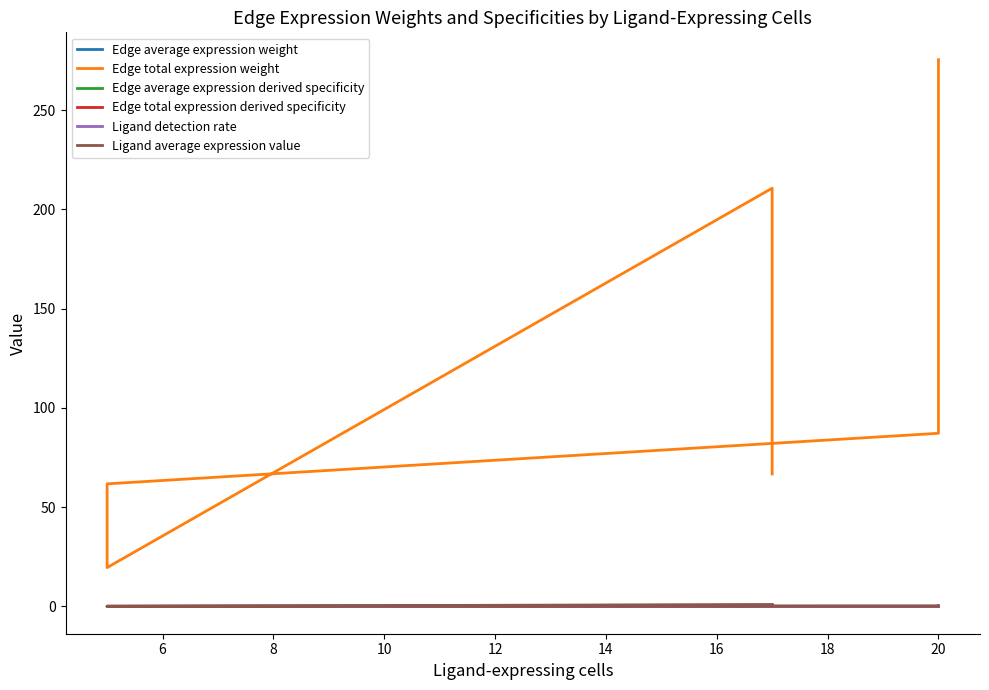

True or false: Edge total expression weight and Ligand average expression value cross at least once.

False